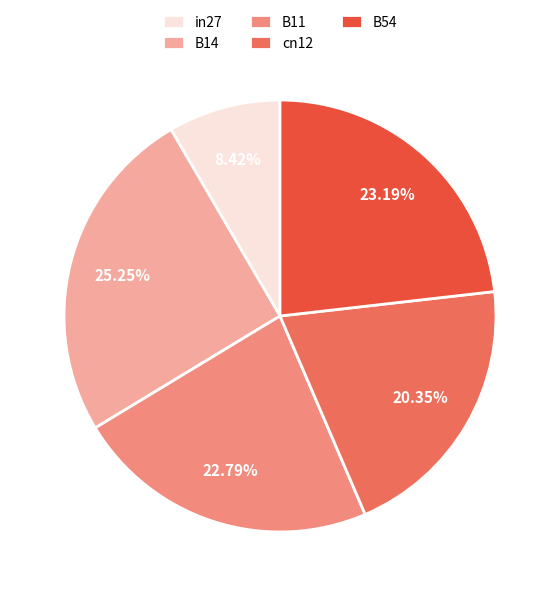

What is the smallest slice in the pie chart?

in27